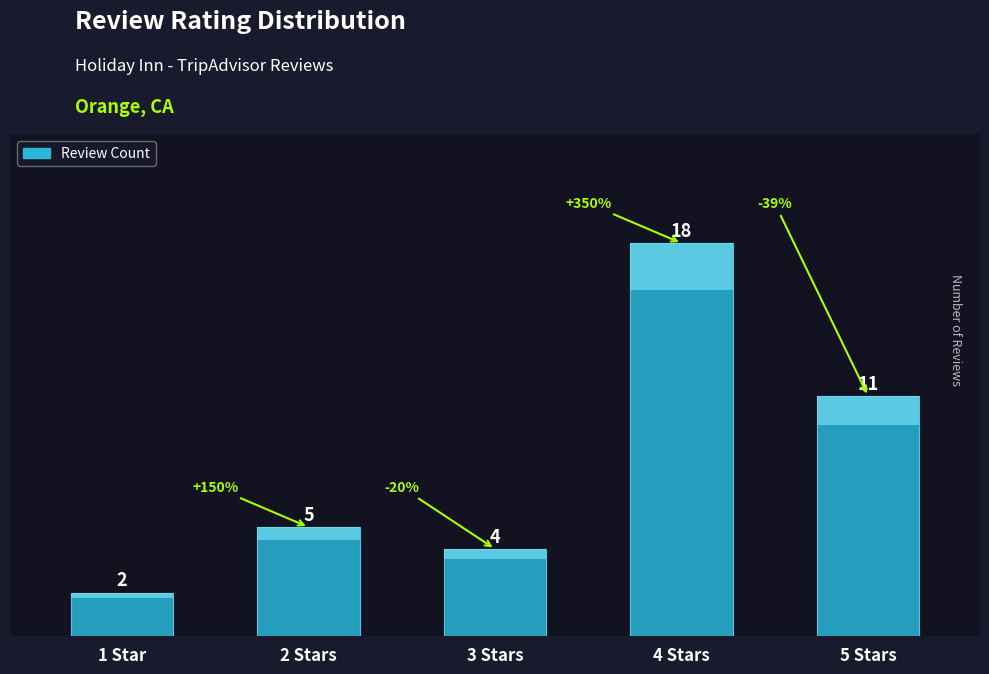

What is the label of the 4th bar from the right?

2 Stars